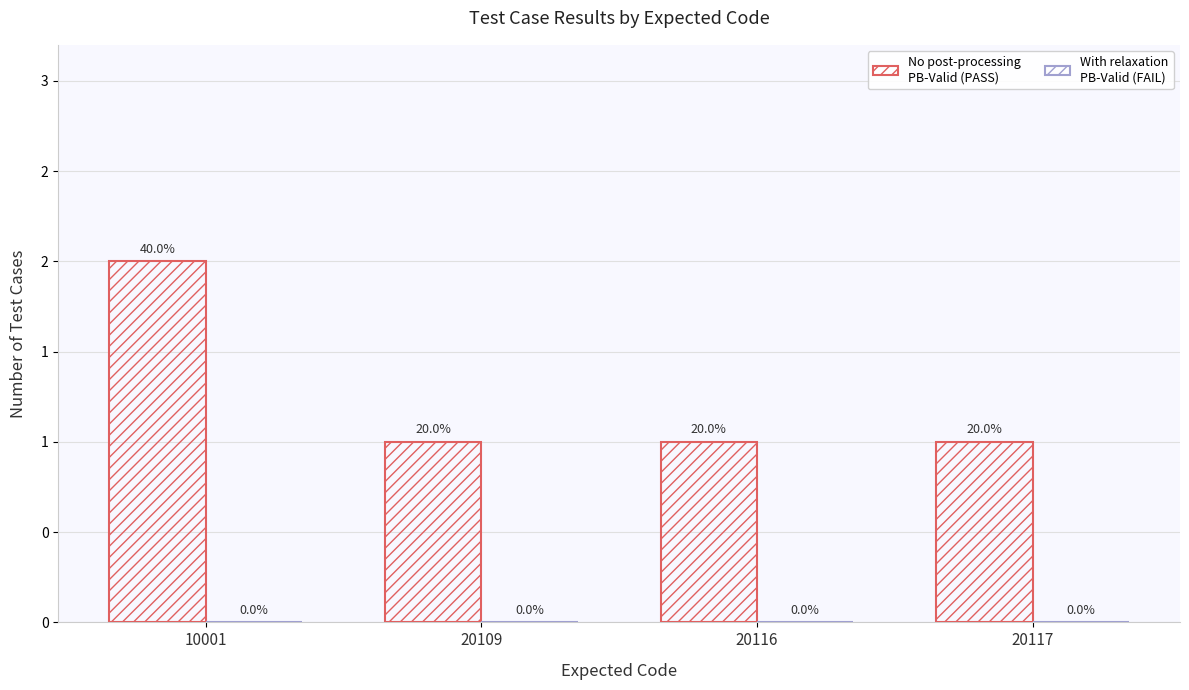

Which has a higher value, 20116 or 10001?

10001